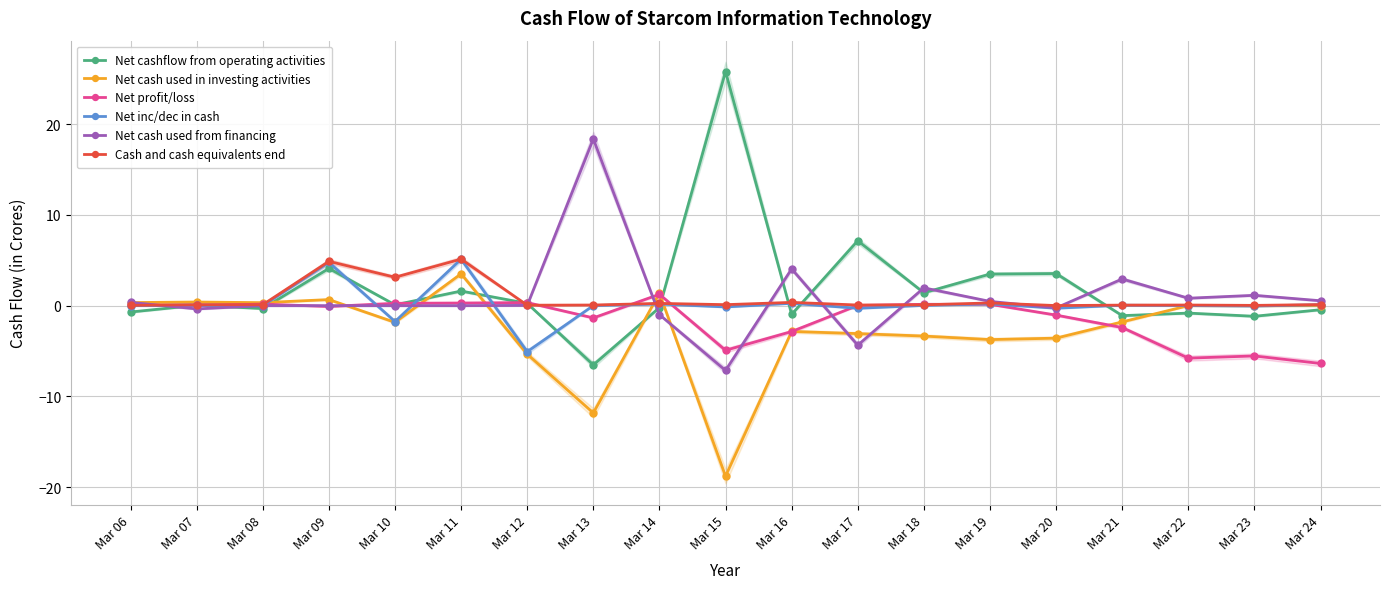

How many lines are shown in the chart?

6